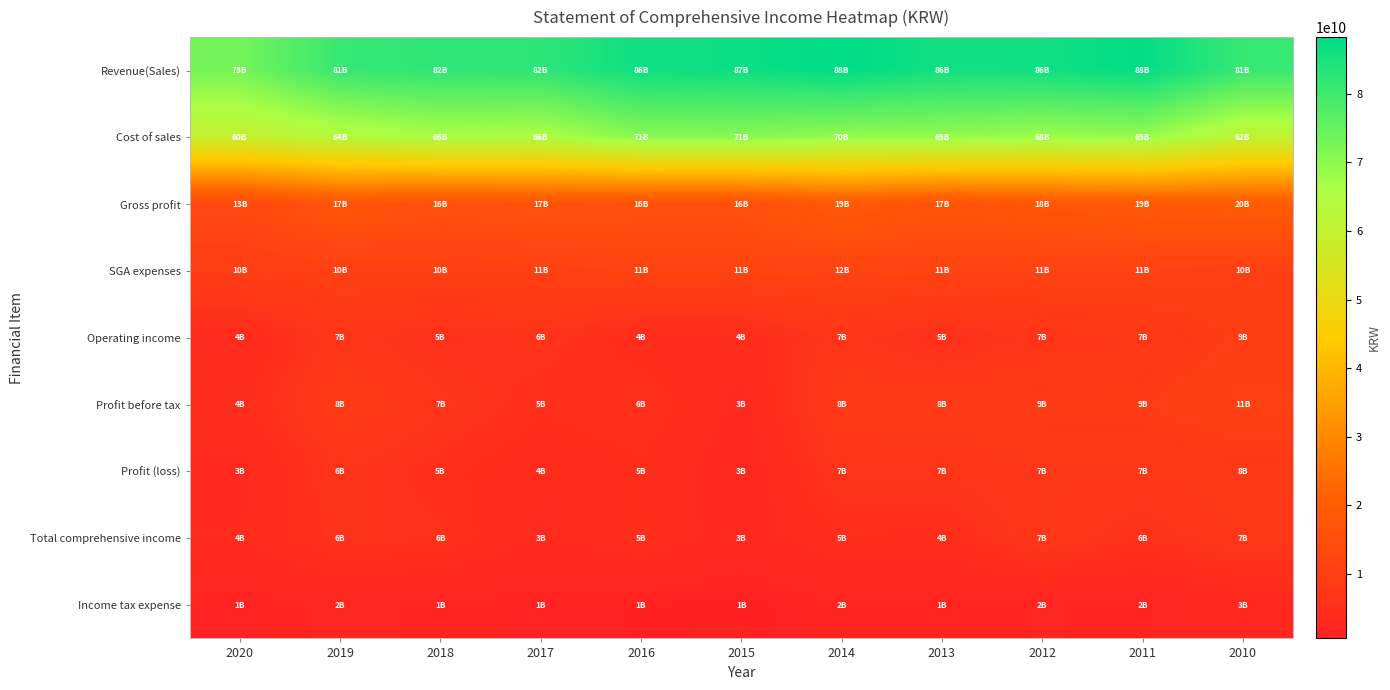

Rank the series by their maximum value, from lowest to highest.

Income tax expense, Total comprehensive income, Profit (loss), Operating income, Profit before tax, SGA expenses, Gross profit, Cost of sales, Revenue(Sales)